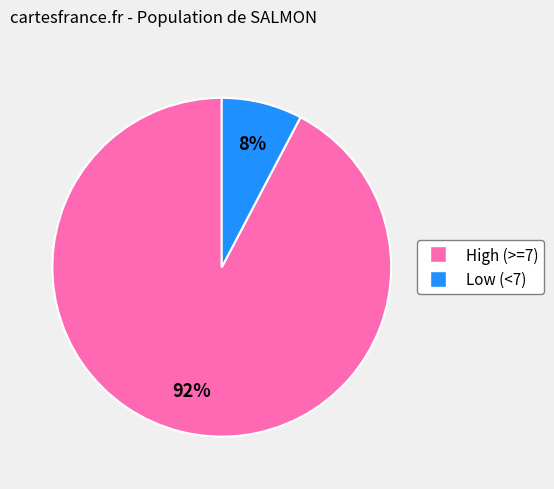

Does any single category account for the majority?

Yes